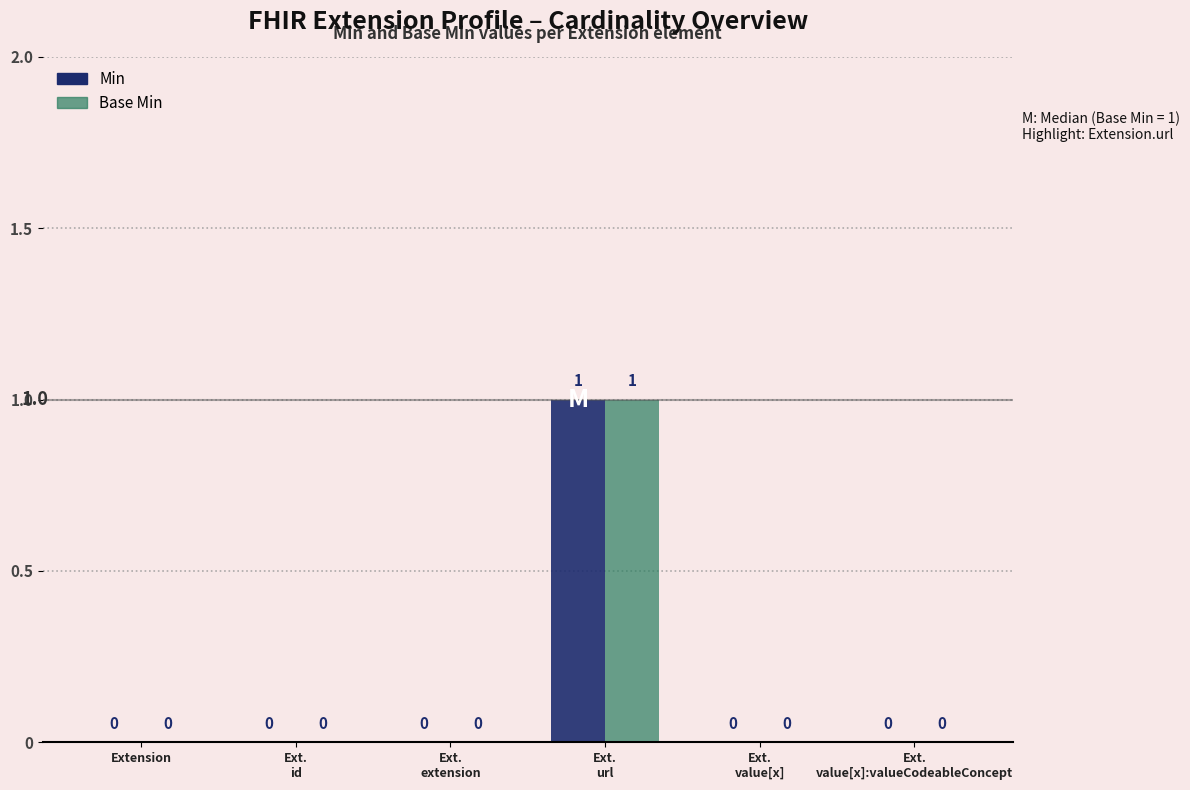

True or false: Min has a value of 0 at Ext.
url.

False